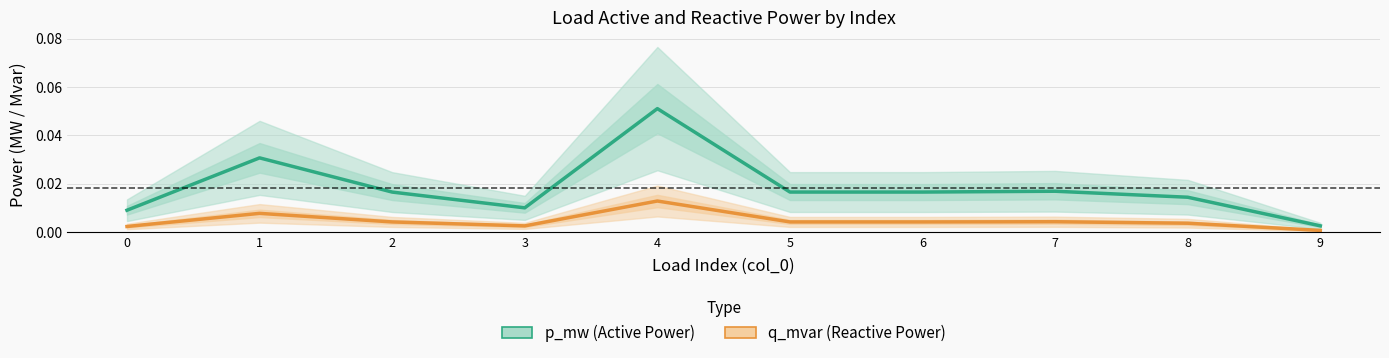

What are all the series names shown in the legend?

p_mw (Active Power), q_mvar (Reactive Power)